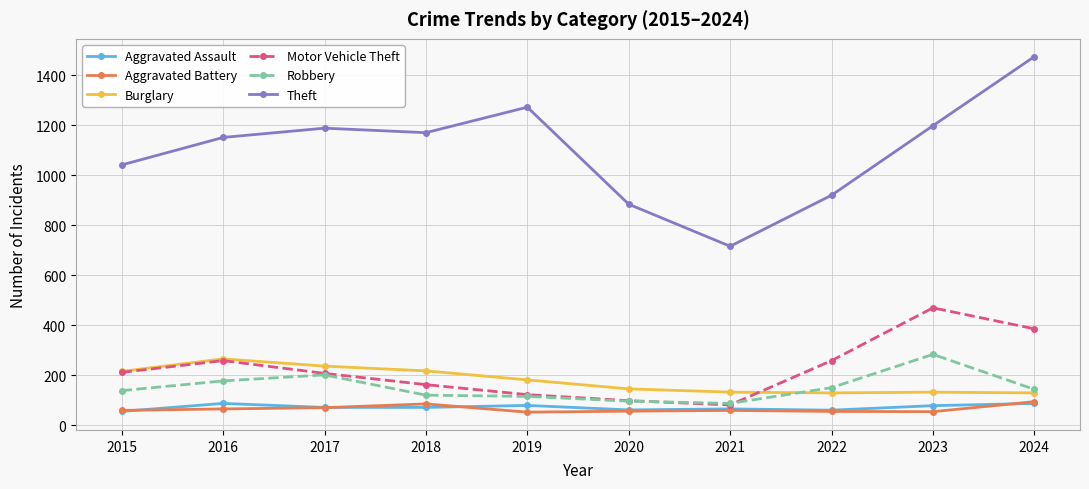

Which category has the highest value across all series?

2024